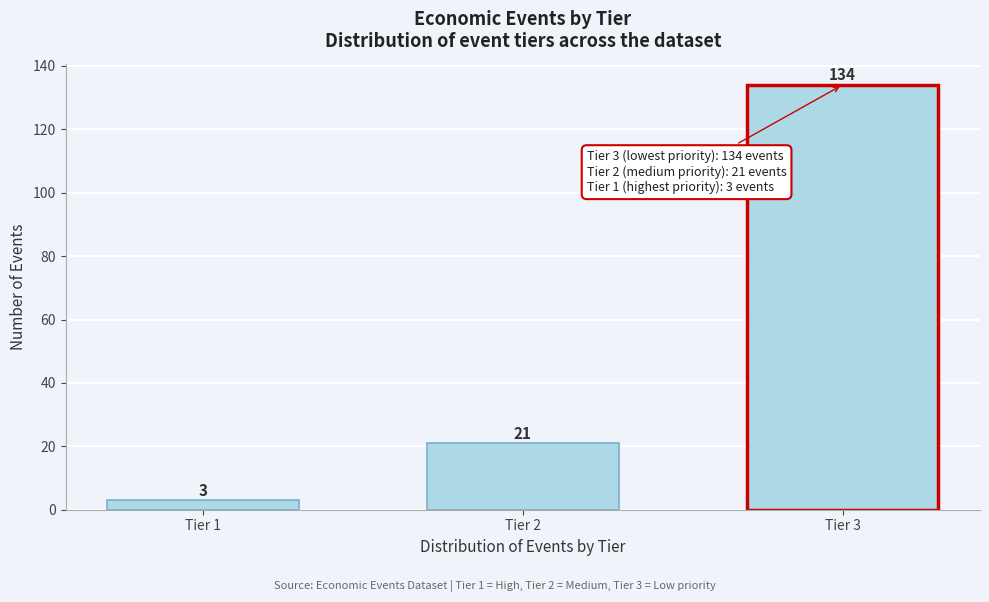

Reading left to right, what are all the values shown in this chart?

3	21	134